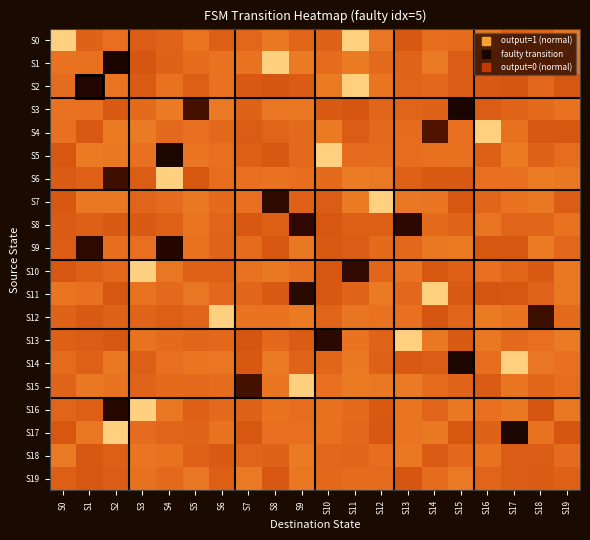

What is the spread (max minus min) of values at S4?

1.0